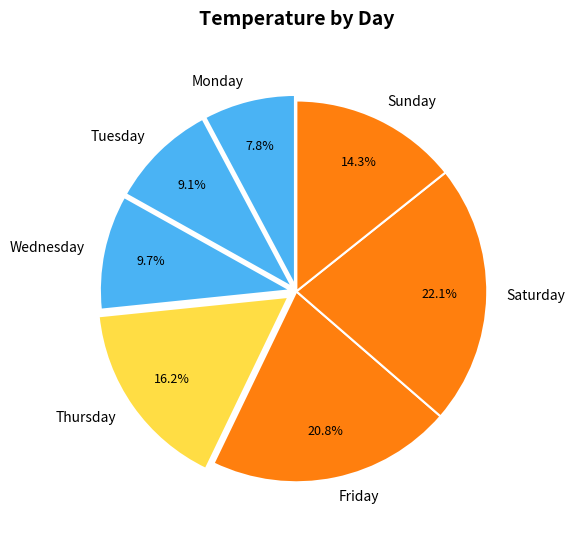

Approximately how many times larger is the value at Thursday compared to Saturday?

0.7